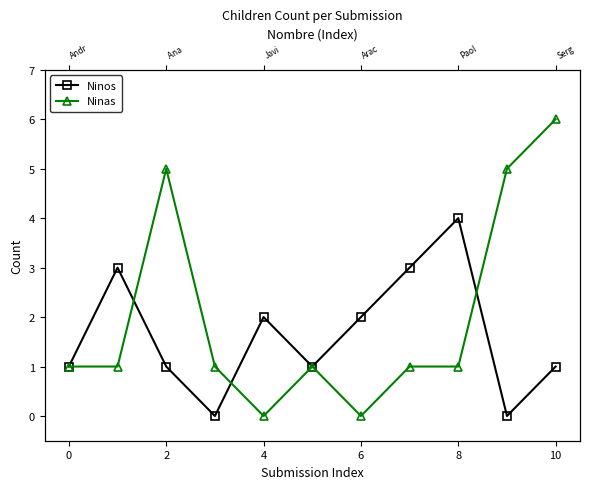

Which series has the widest spread of values?

Ninas